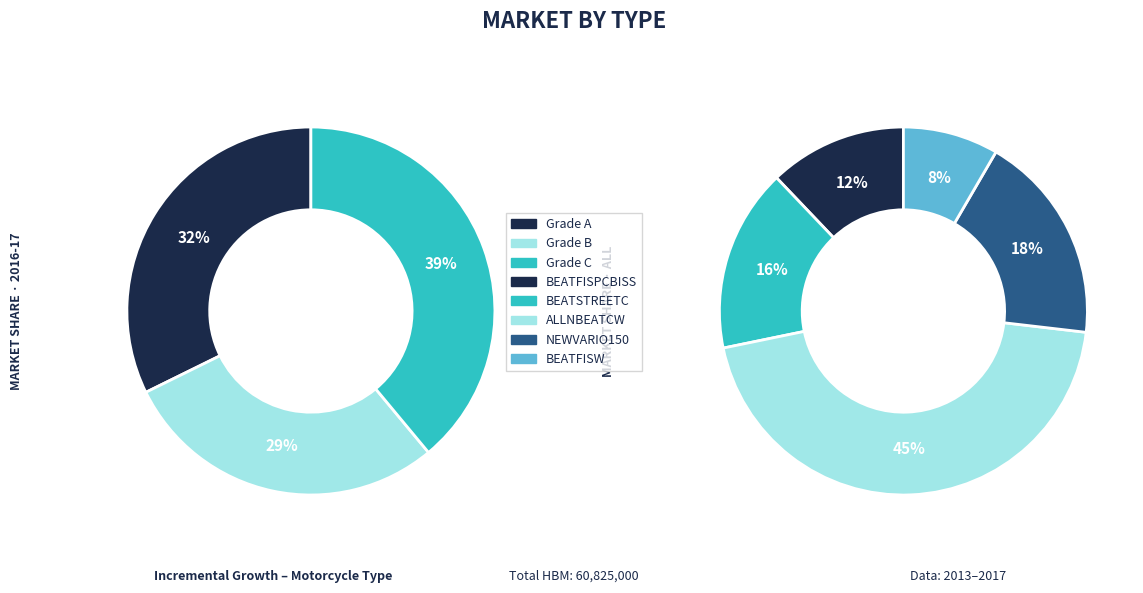

Does any single category account for the majority?

No